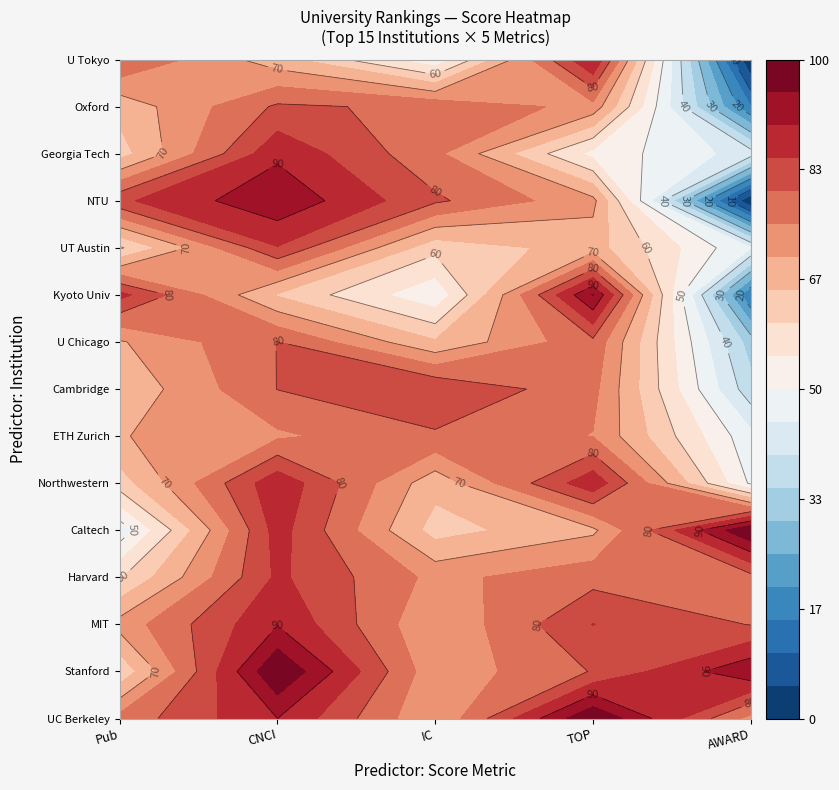

Reading left to right, transcribe all the data shown in this chart.

UC Berkeley: Pub=76.8	CNCI=90.0	IC=70.2	TOP=100.0	AWARD=73.3
Stanford: Pub=61.0	CNCI=100.0	IC=71.5	TOP=80.3	AWARD=94.1
MIT: Pub=72.0	CNCI=89.7	IC=70.4	TOP=85.1	AWARD=79.8
Harvard: Pub=59.5	CNCI=86.0	IC=73.6	TOP=78.2	AWARD=78.3
Caltech: Pub=46.8	CNCI=87.2	IC=62.9	TOP=69.0	AWARD=100.0
Northwestern: Pub=62.6	CNCI=88.7	IC=66.7	TOP=88.6	AWARD=49.2
ETH Zurich: Pub=69.7	CNCI=74.1	IC=79.2	TOP=74.8	AWARD=46.5
Cambridge: Pub=66.1	CNCI=80.1	IC=84.8	TOP=76.5	AWARD=36.9
U Chicago: Pub=69.5	CNCI=80.1	IC=65.7	TOP=78.7	AWARD=32.6
Kyoto Univ: Pub=86.6	CNCI=64.5	IC=51.0	TOP=95.3	AWARD=15.1
UT Austin: Pub=59.3	CNCI=84.7	IC=61.6	TOP=67.2	AWARD=45.2
NTU: Pub=84.0	CNCI=93.9	IC=80.9	TOP=71.5	AWARD=0.0
Georgia Tech: Pub=62.8	CNCI=88.9	IC=76.3	TOP=53.4	AWARD=42.6
Oxford: Pub=66.7	CNCI=80.8	IC=79.0	TOP=73.3	AWARD=15.1
U Tokyo: Pub=80.1	CNCI=67.1	IC=51.1	TOP=90.3	AWARD=0.0